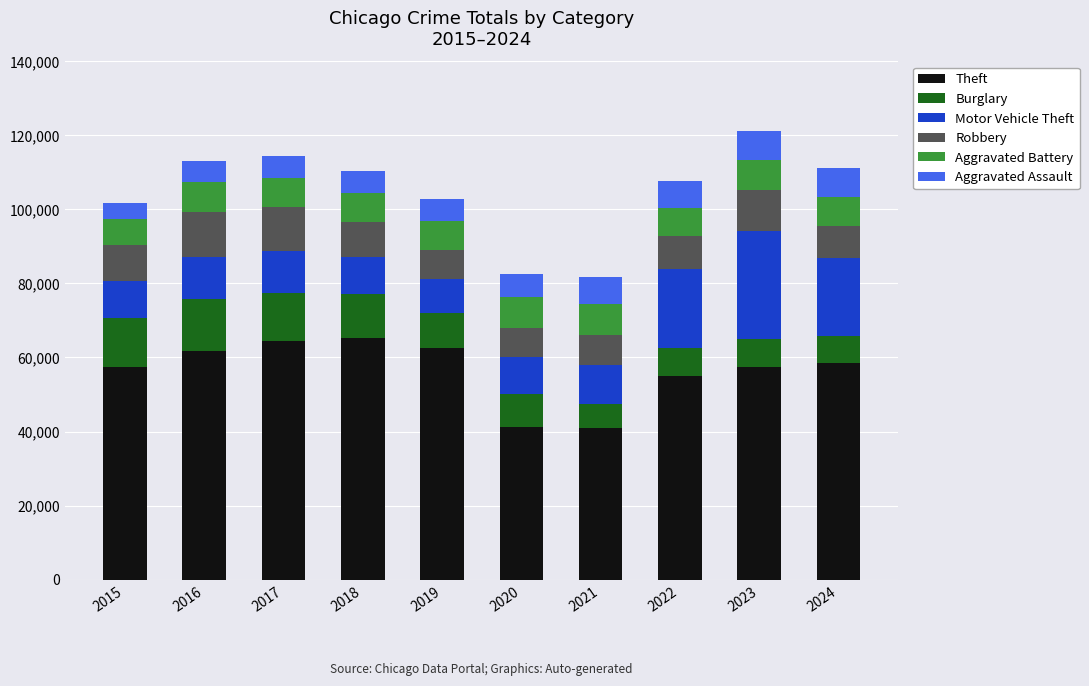

What is the total value across all series at 2017?

114285